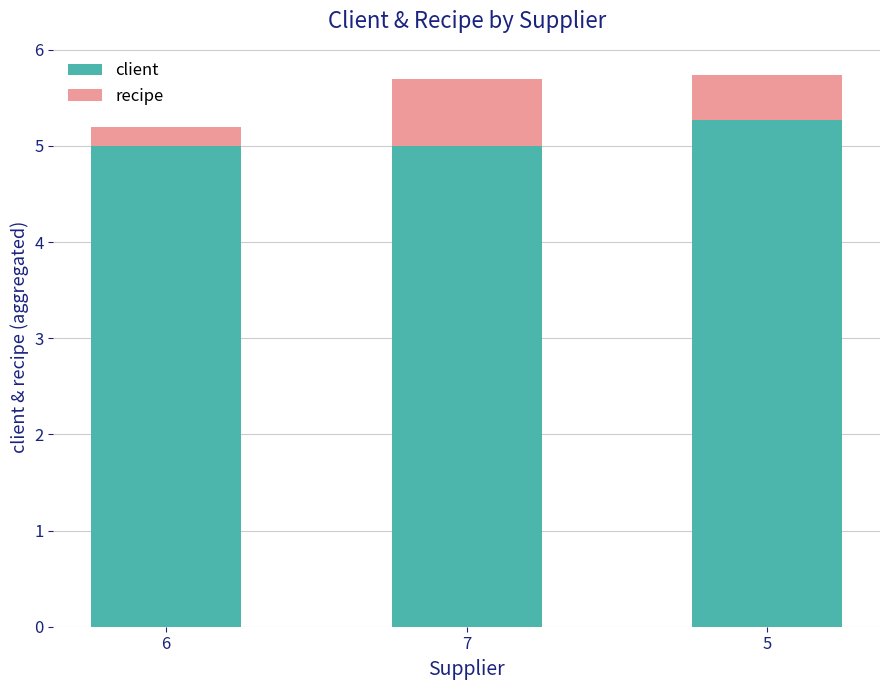

Read the client value at 6.

5.0